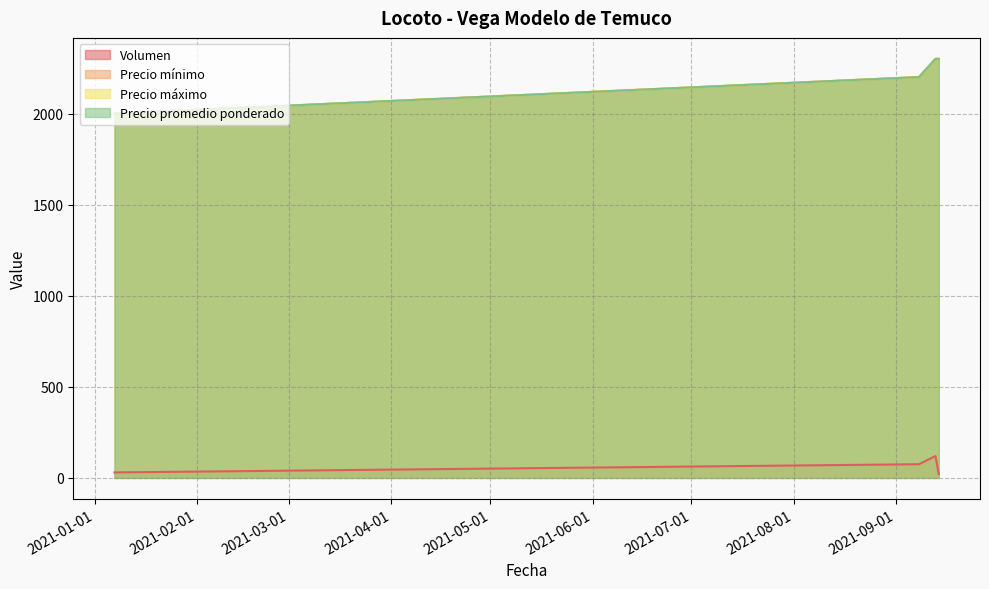

The Precio máximo series shows 2200 at 2021-09-08. True or false?

True